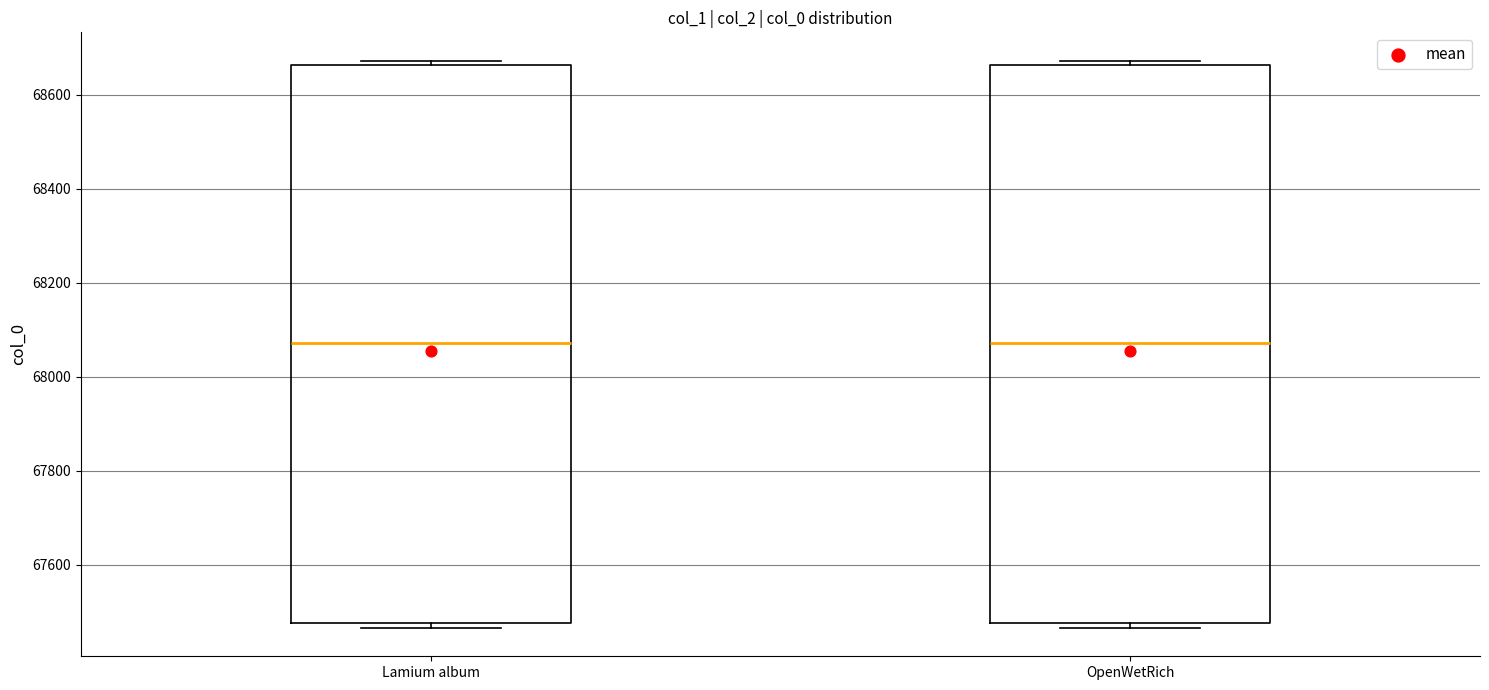

Where is the lower edge of the box for Lamium album on the y-axis? The values are not printed on the chart, so give them approximately, as read against the axis.

67480